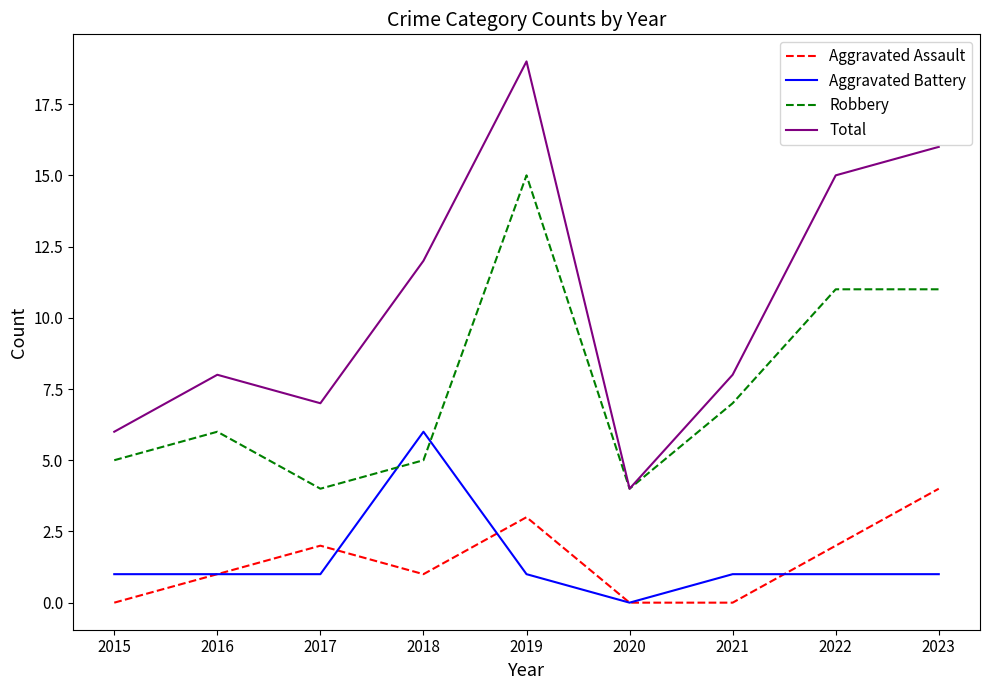

How many interior local peaks does the Aggravated Assault series have?

2